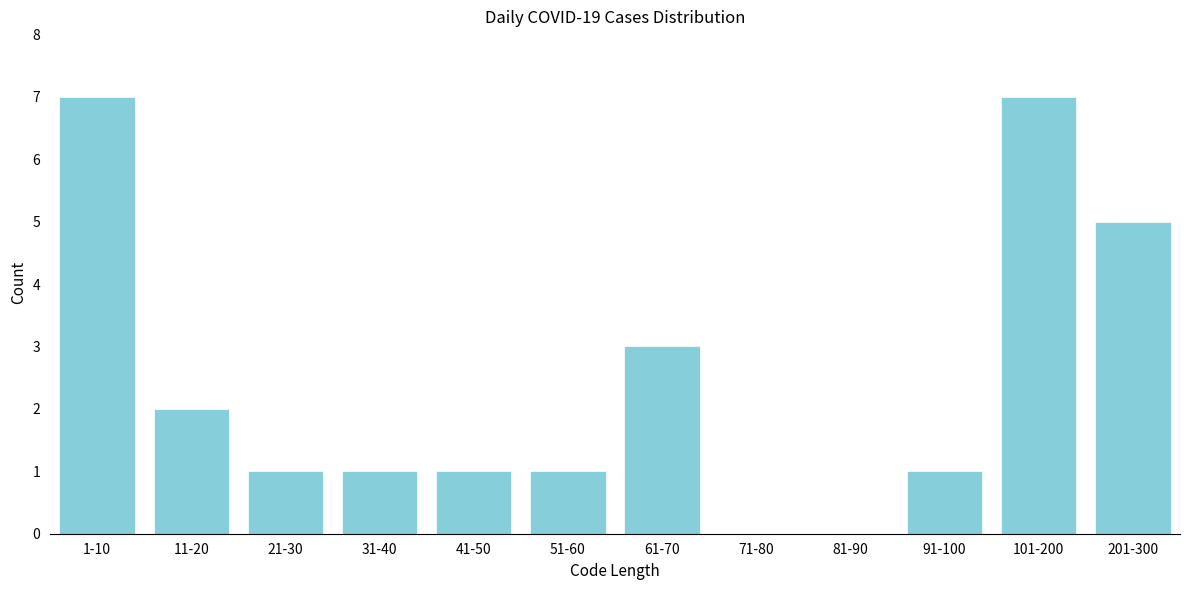

Reading right to left, extract all data points from this chart.

201-300=5	101-200=7	91-100=1	81-90=0	71-80=0	61-70=3	51-60=1	41-50=1	31-40=1	21-30=1	11-20=2	1-10=7